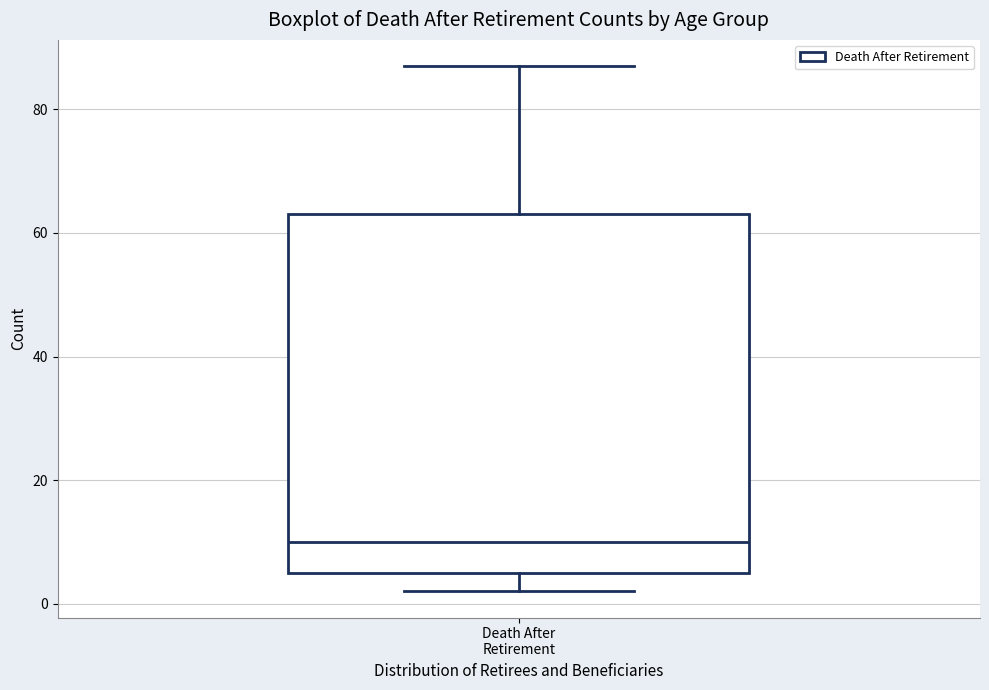

Where is the upper edge of the box for Death After Retirement on the y-axis? The values are not printed on the chart, so give them approximately, as read against the axis.

64